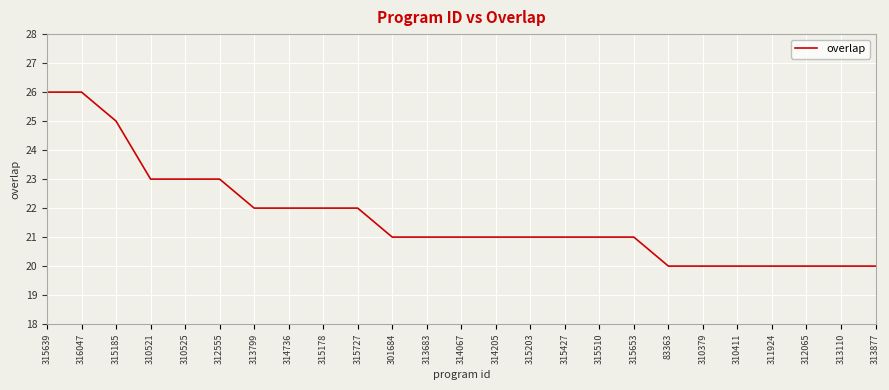

What is the difference between the second highest and second lowest values?

6